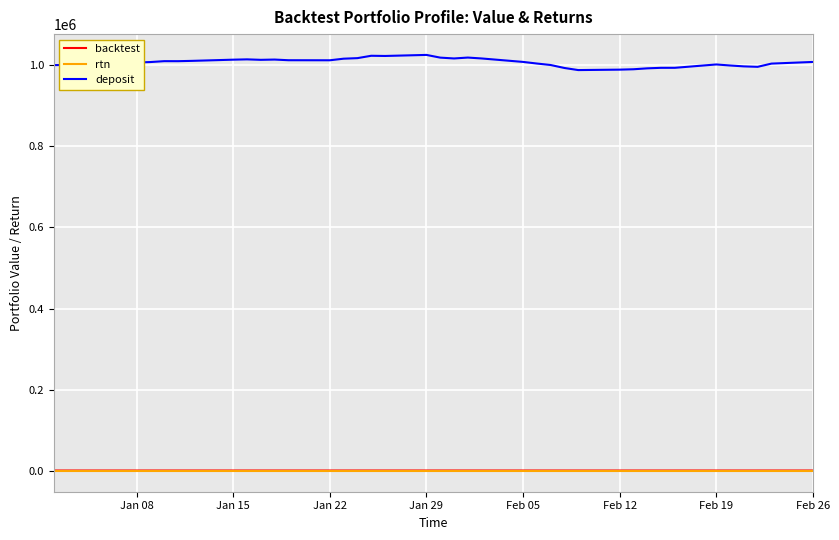

Which series has the largest range (max minus min)?

deposit